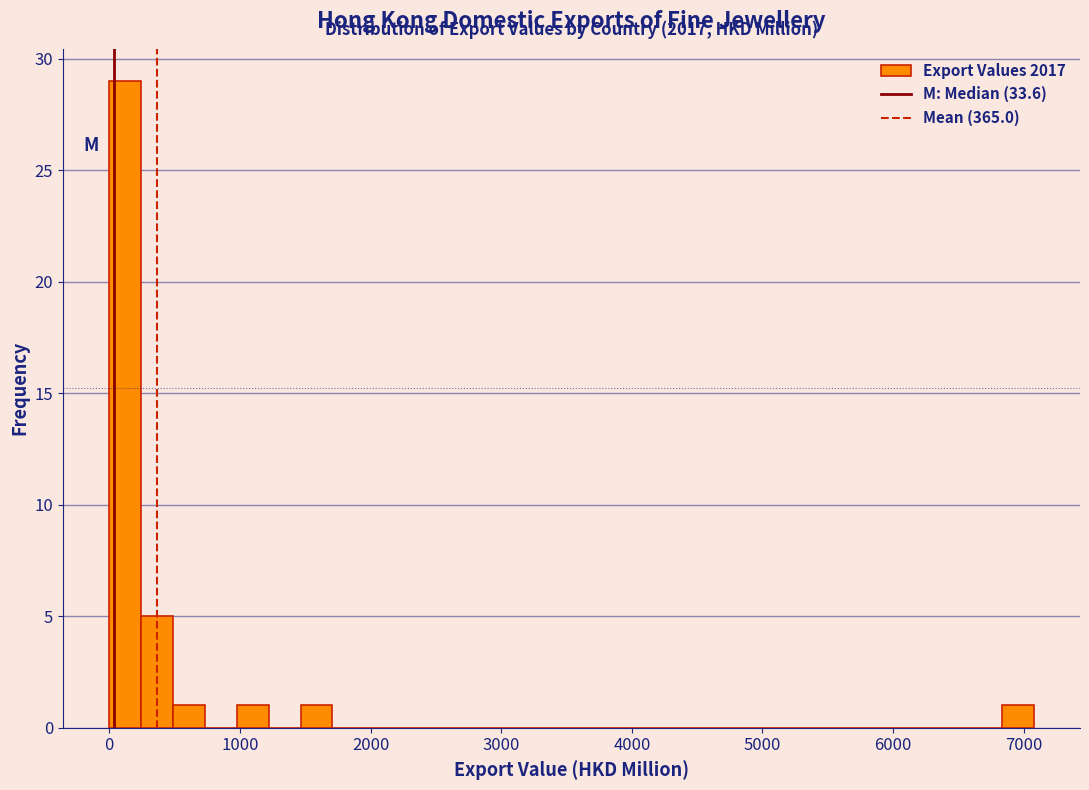

Read against the x-axis, roughly where is the centre of the tallest bar?

100